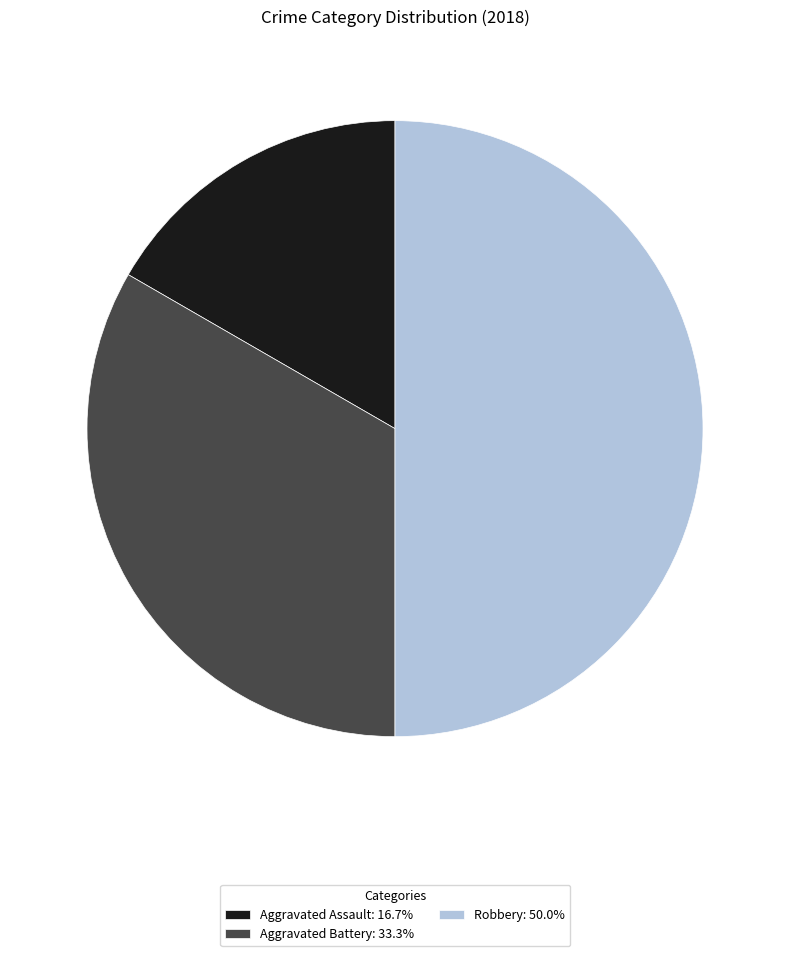

Does Aggravated Assault: 16.7% represent more than half of the total?

No